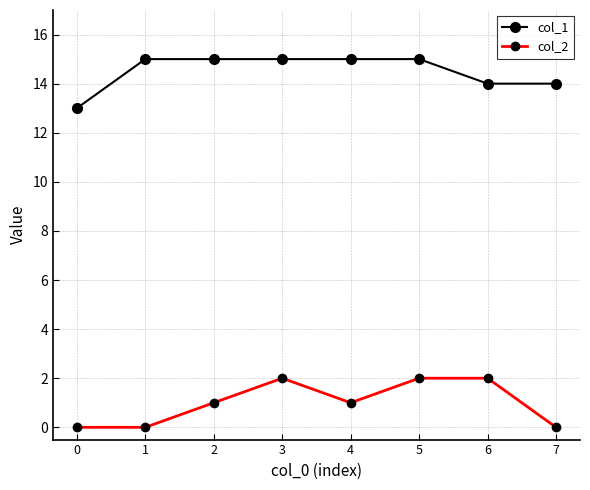

Is it true that col_2 equals 1 at 7?

False